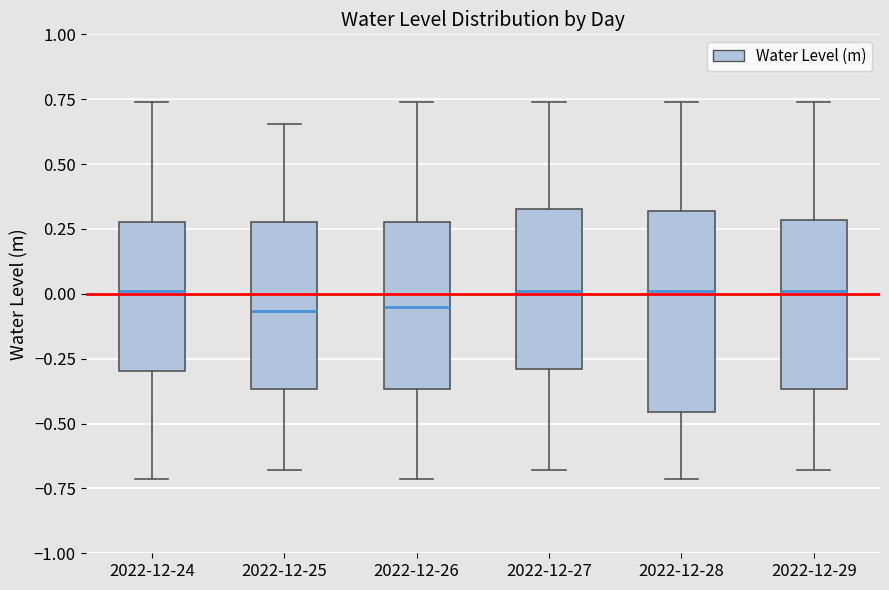

Where does the median line of the box for 2022-12-24 sit on the y-axis? The values are not printed on the chart, so give them approximately, as read against the axis.

0.00